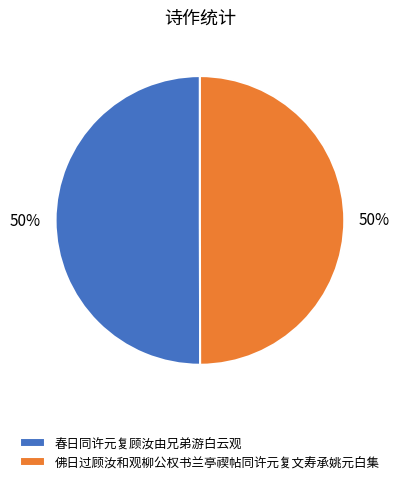

What is the ratio of the value at 佛日过顾汝和观柳公权书兰亭禊帖同许元复文寿承姚元白集 to the value at 春日同许元复顾汝由兄弟游白云观?

1.0